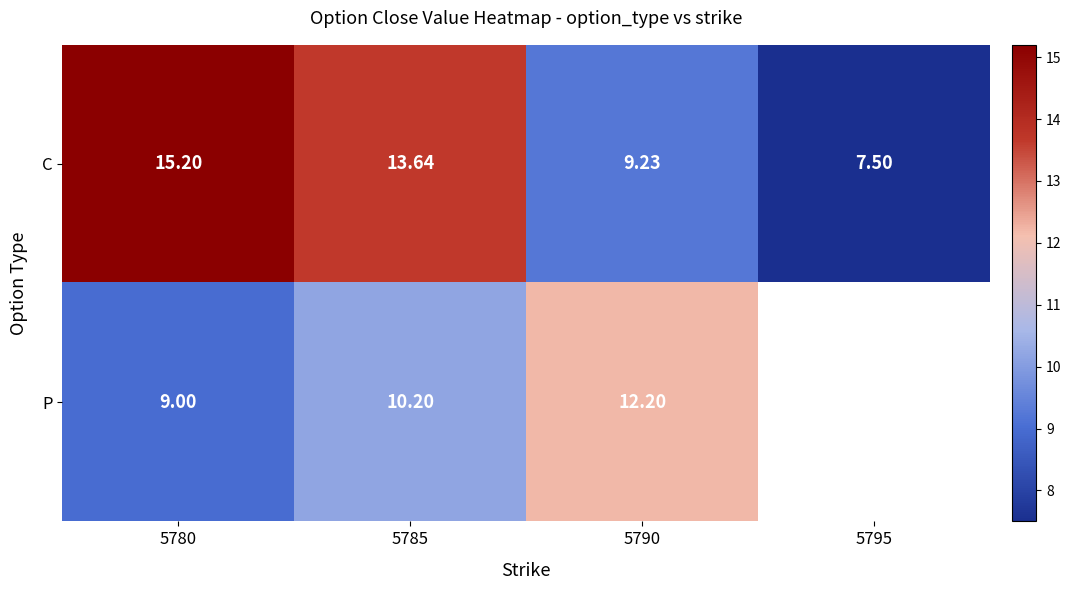

What is the difference between the highest and lowest values at 5785?

3.4